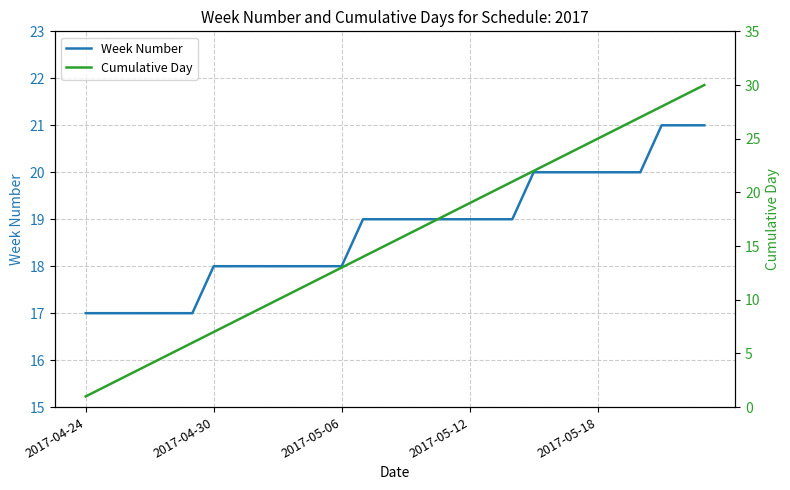

True or false: Cumulative Day and Week Number cross at least once.

False